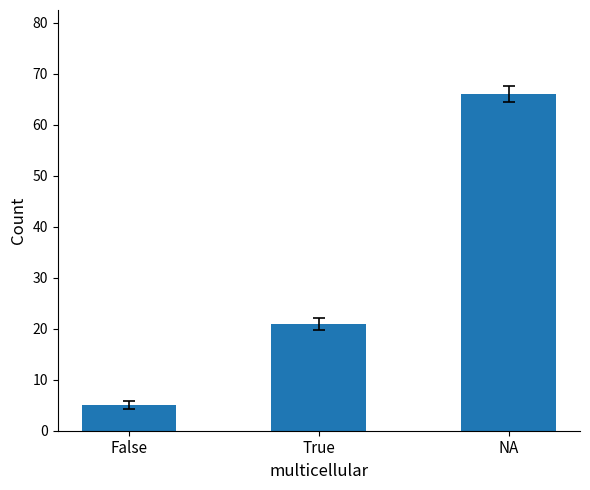

Rank the categories by value from highest to lowest.

NA, True, False